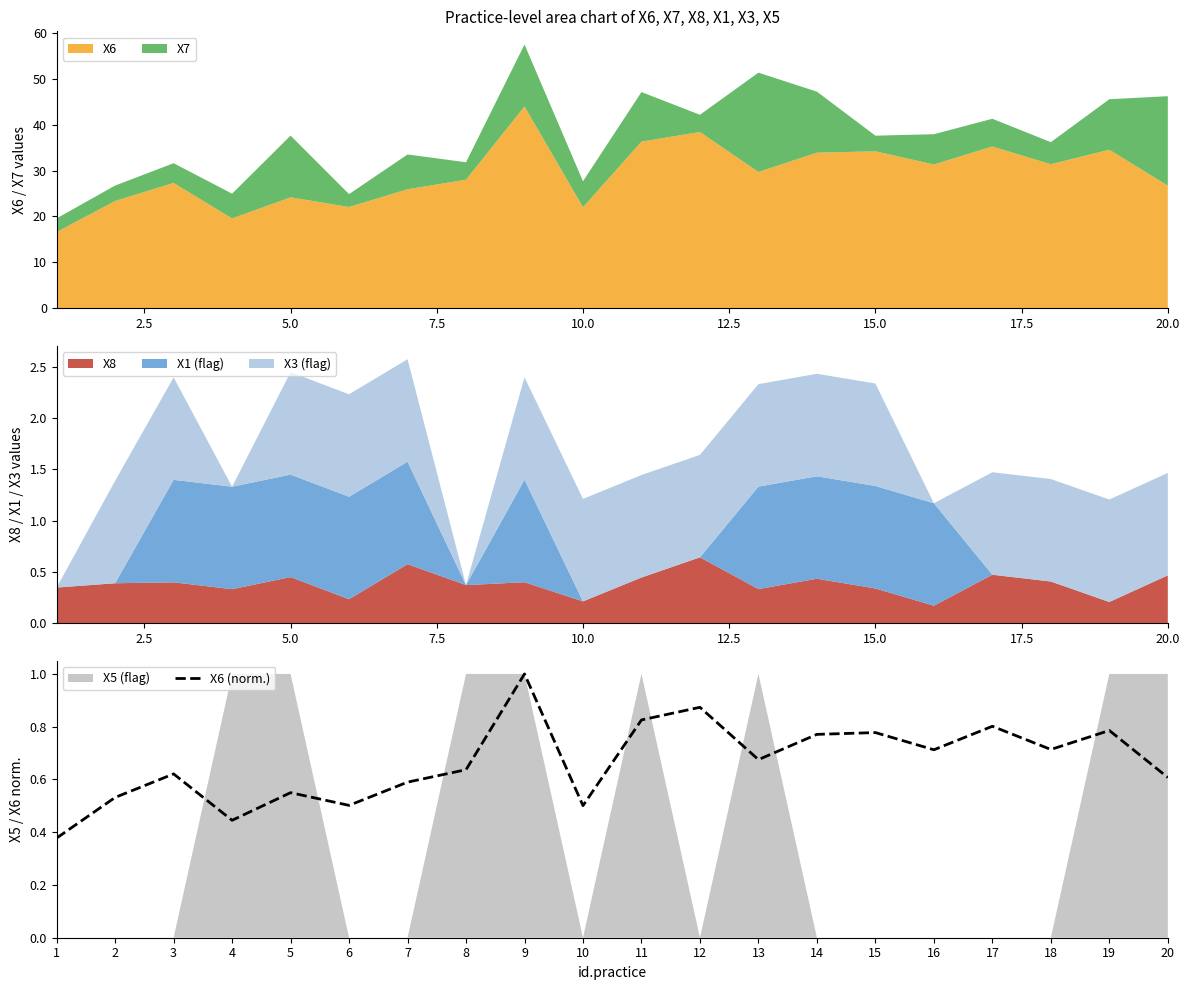

What is the highest value of the X6 (norm.) series?

1.0